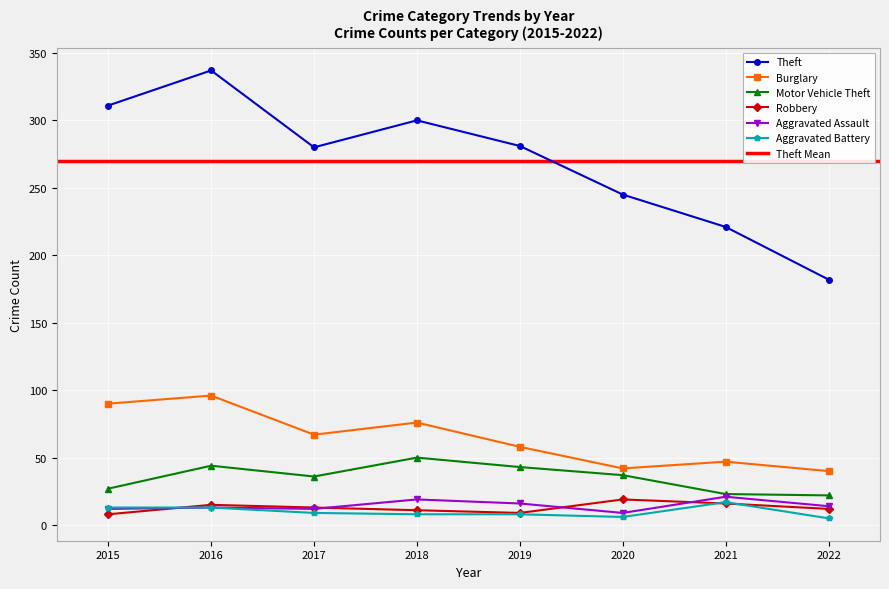

In Burglary, how many points are higher than both neighbors (excluding endpoints)?

3